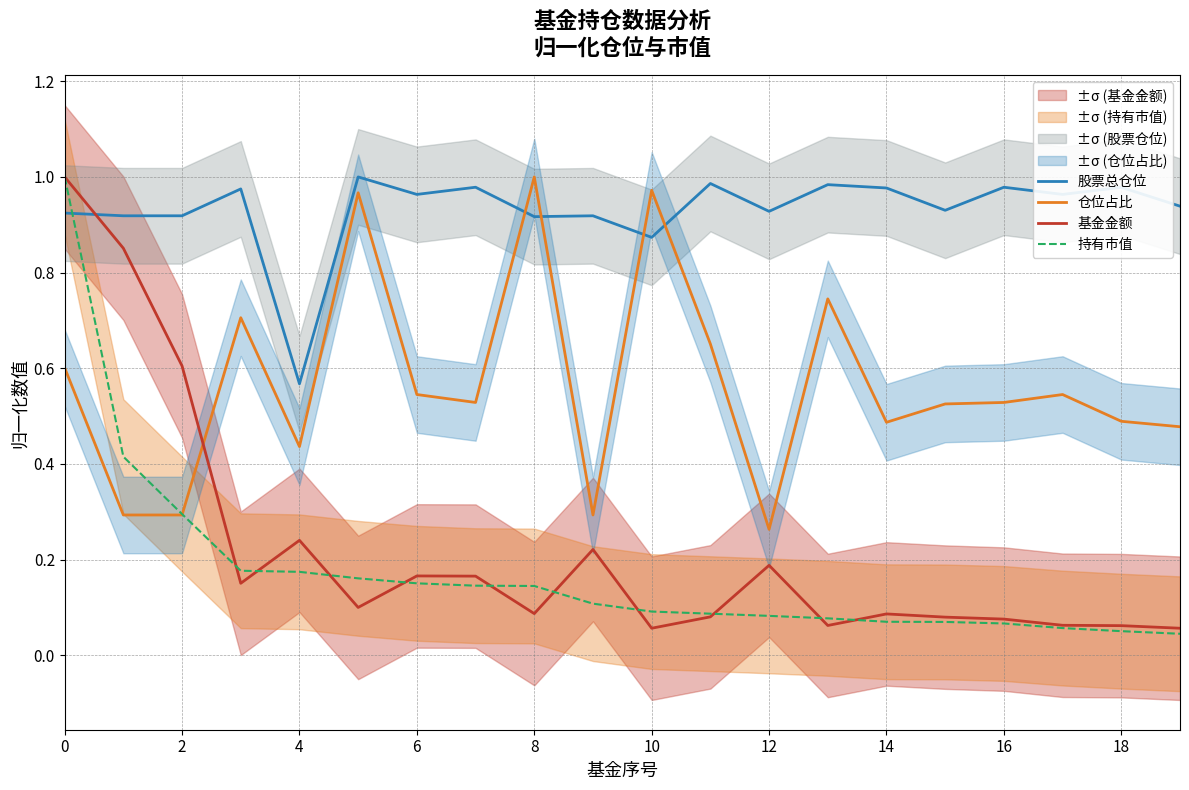

Between 15 and 17, which is larger?

17